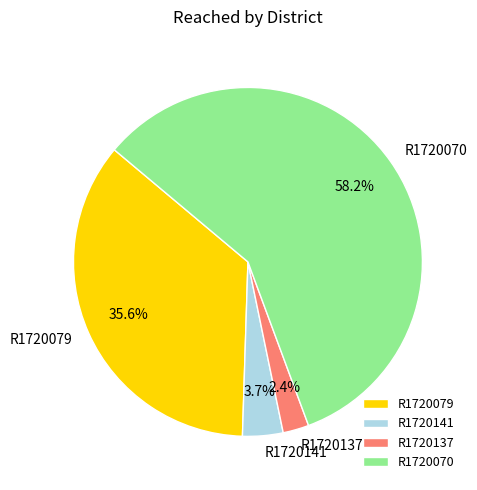

Does R1720070 represent more than half of the total?

Yes